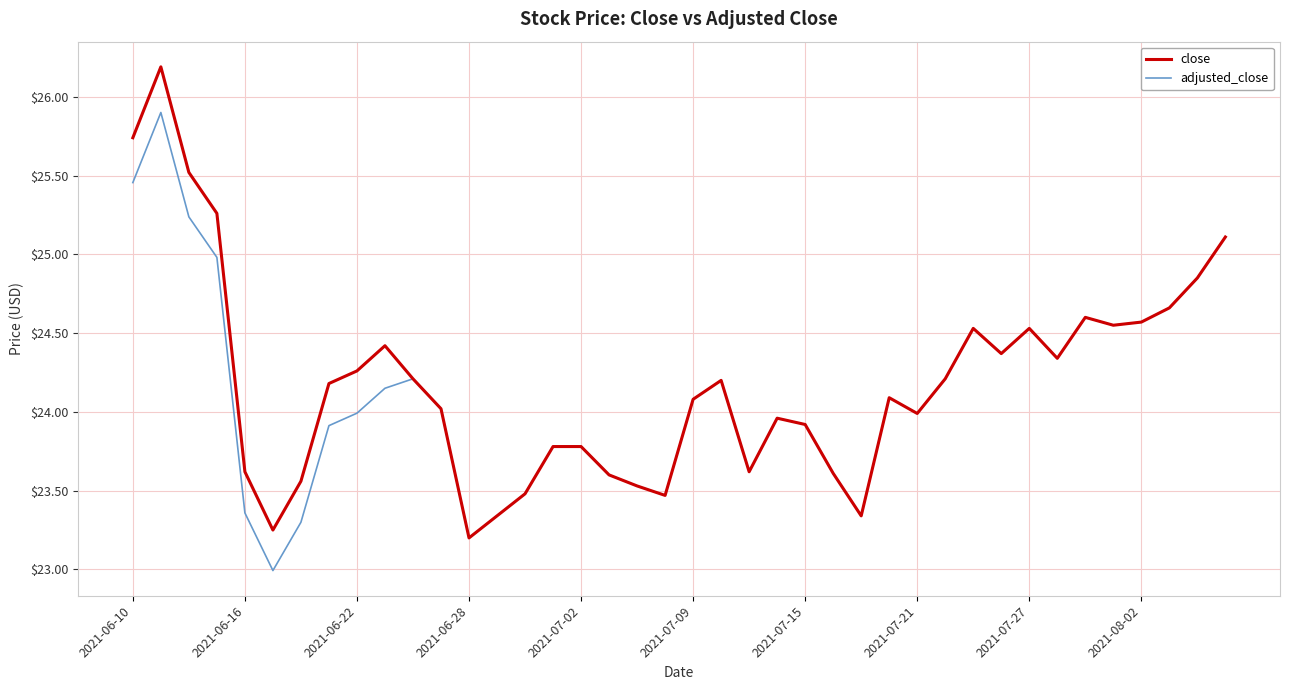

What is the minimum value for adjusted_close?

23.0